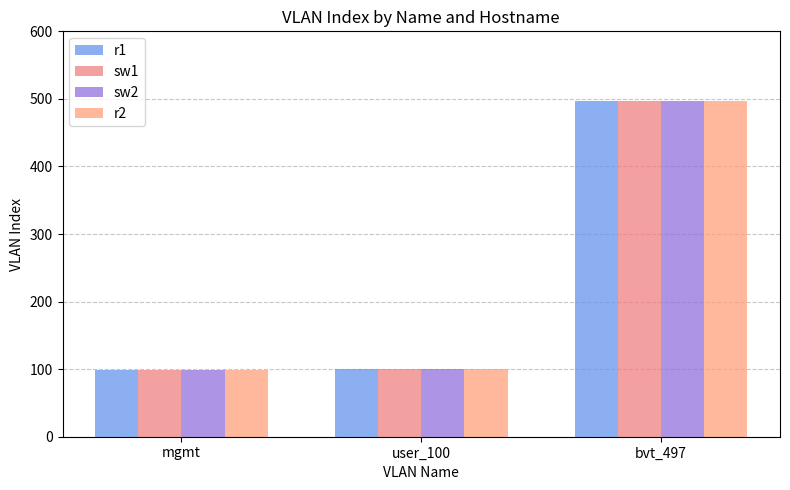

What is the difference between the maximum and minimum values in the r2 series?

398